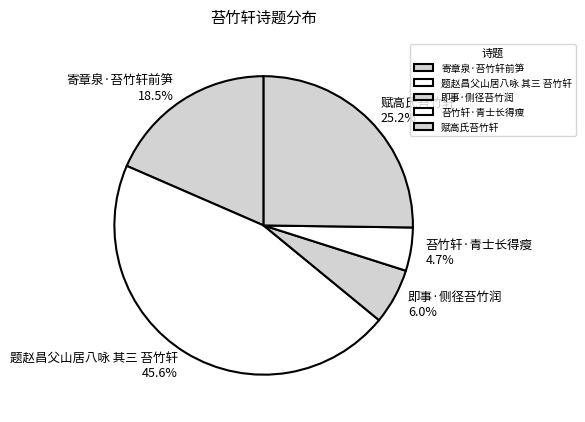

To the nearest percent, what is the difference between the largest and smallest slice percentages?

41%